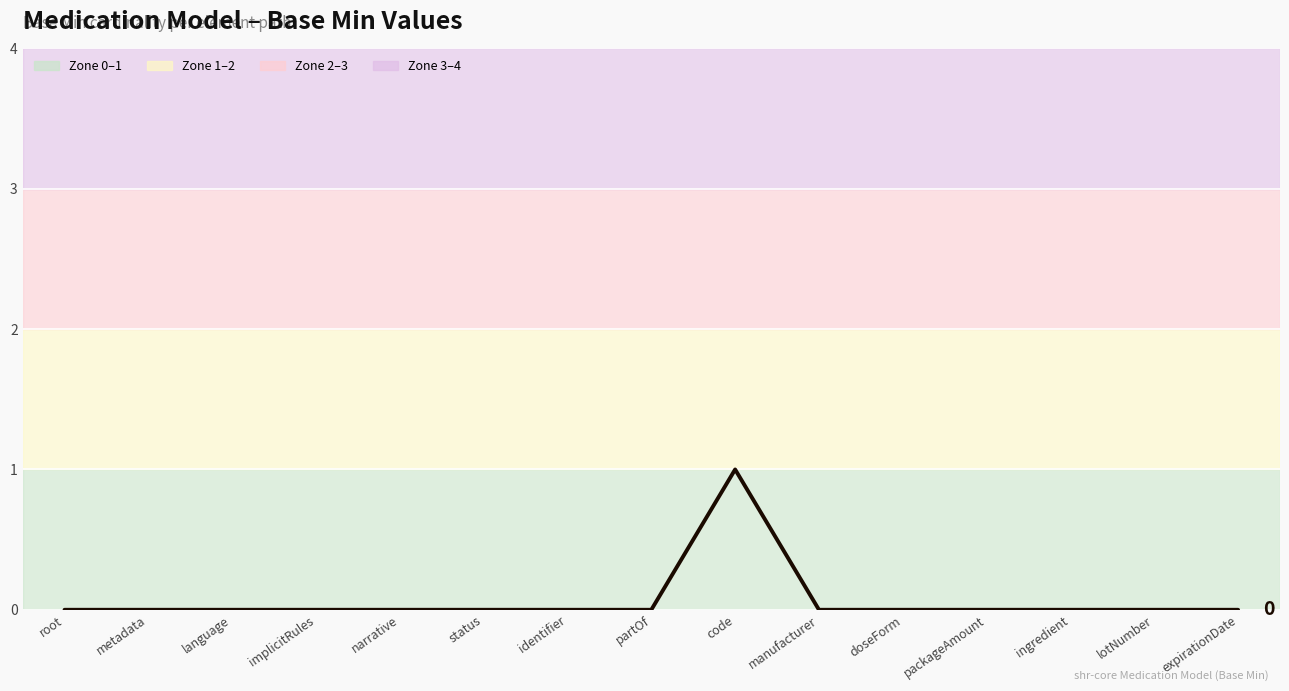

What position from the left is identifier?

7